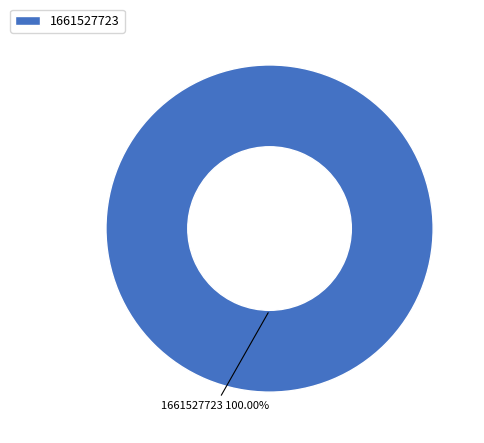

Is there any slice that represents more than half of the pie?

Yes